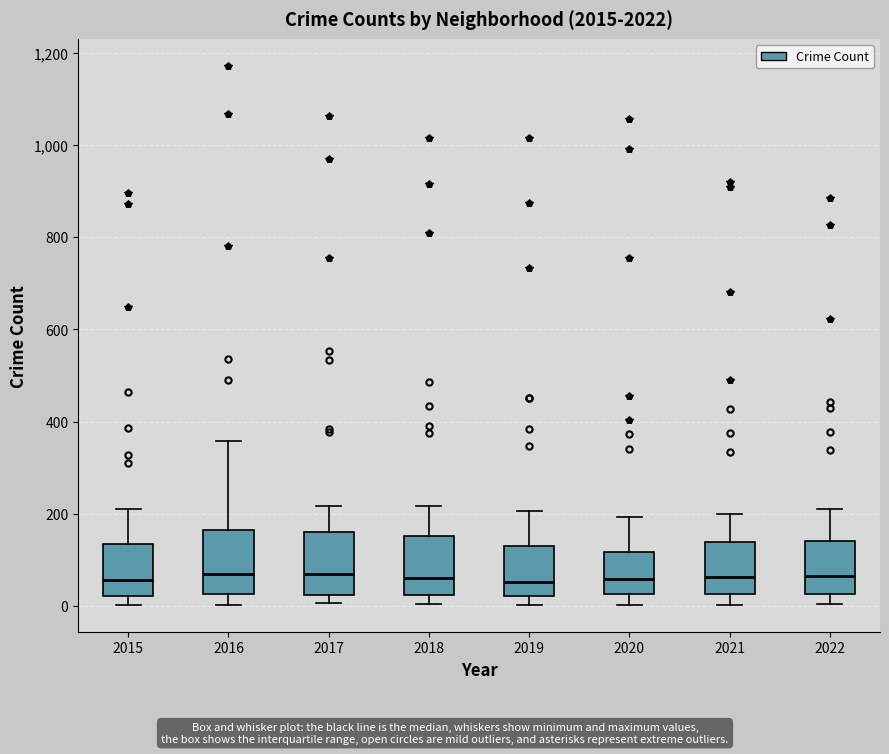

Where is the upper edge of the box at x = 2022 on the y-axis? The values are not printed on the chart, so give them approximately, as read against the axis.

140